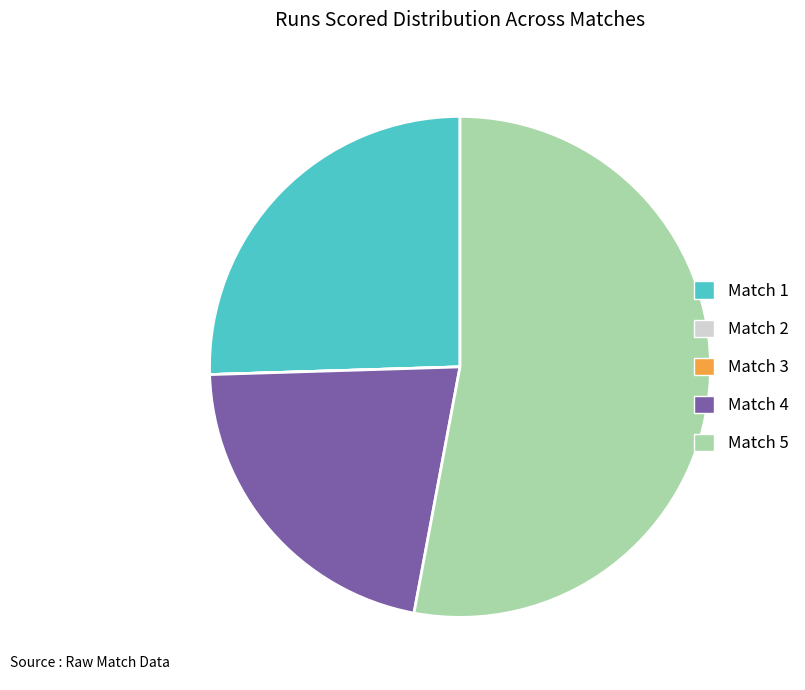

The Match 5 slice represents 53% of the pie. True or false?

True